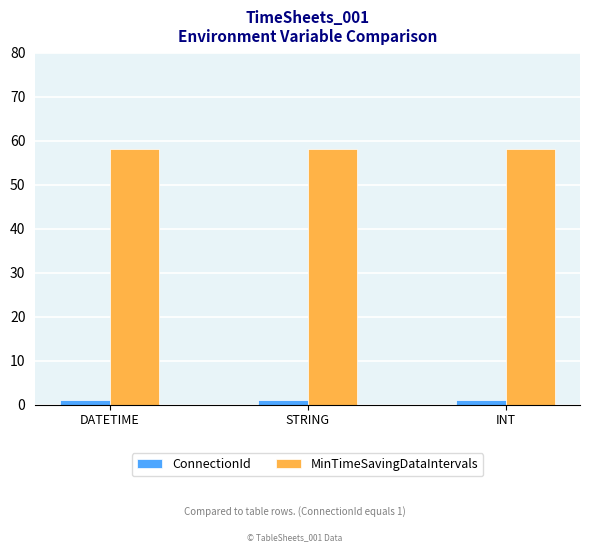

Reading left to right, transcribe all the data shown in this chart.

ConnectionId: DATETIME=1	STRING=1	INT=1
MinTimeSavingDataIntervals: DATETIME=58	STRING=58	INT=58